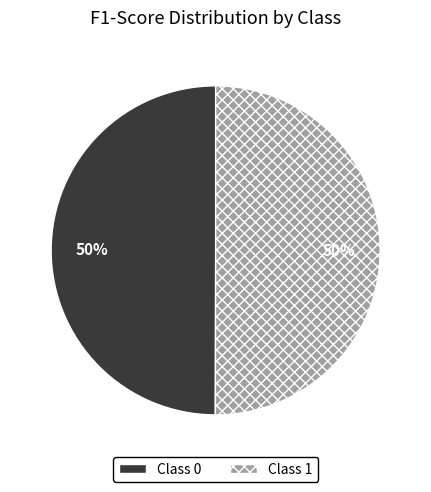

To the nearest percent, what is the average slice percentage?

50%